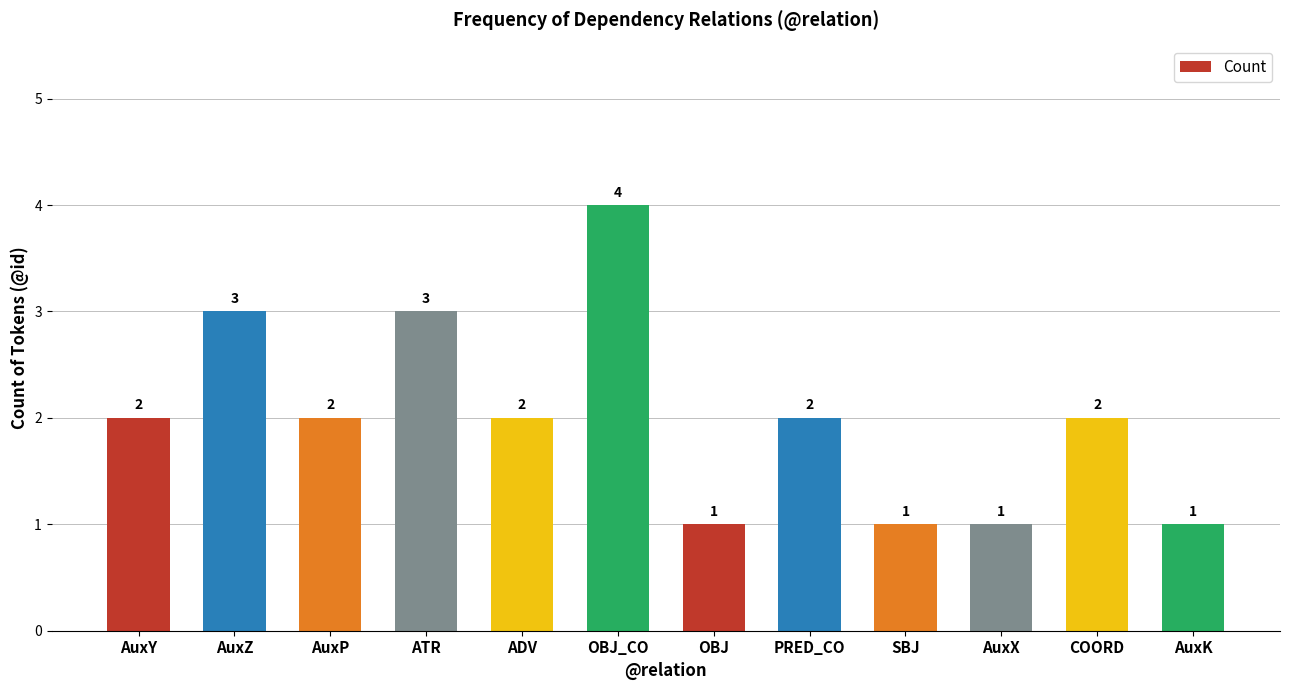

Count the values in the range 1 to 3.

11